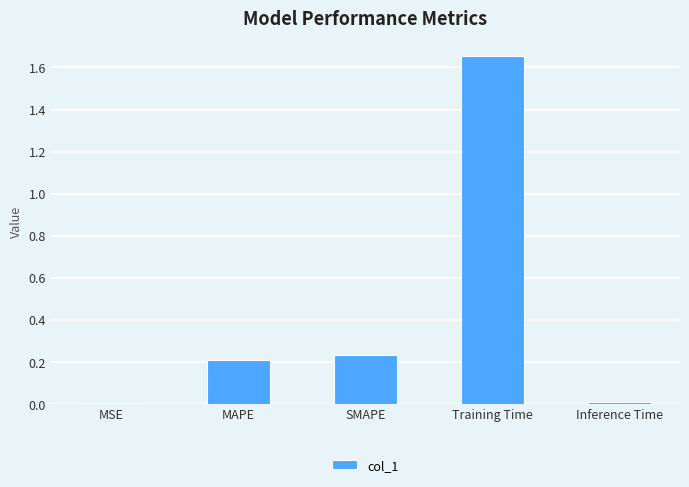

Which has a higher value, Training Time or MAPE?

Training Time